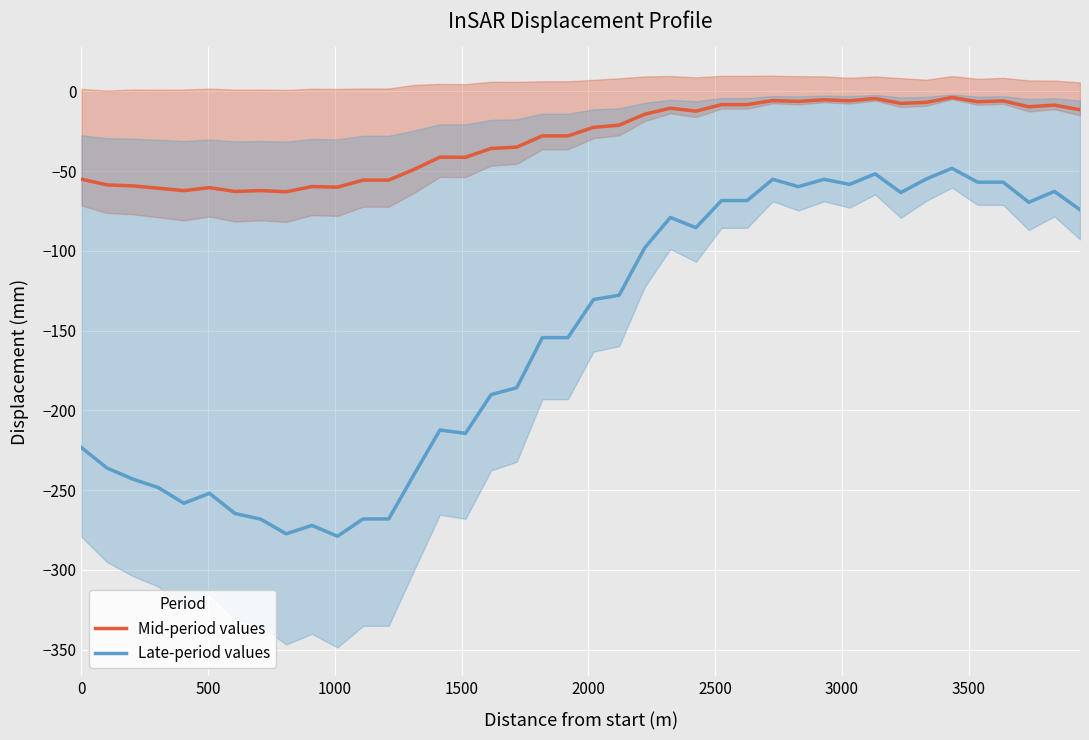

What is the minimum value for Mid-period values?

-62.9